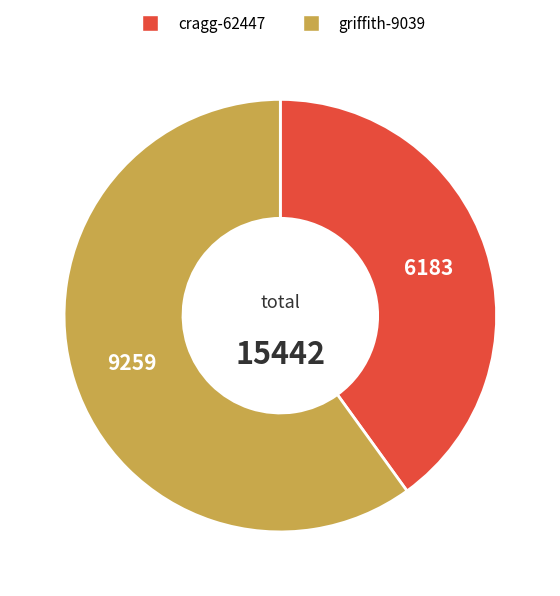

The griffith-9039 slice represents 45% of the pie. True or false?

False